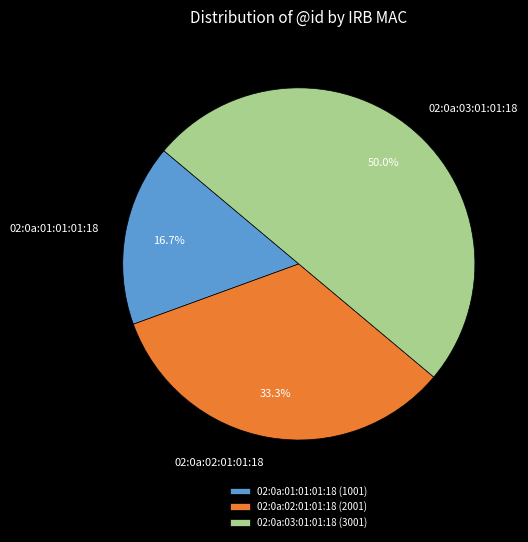

Rank the categories by value from highest to lowest.

02:0a:03:01:01:18, 02:0a:02:01:01:18, 02:0a:01:01:01:18